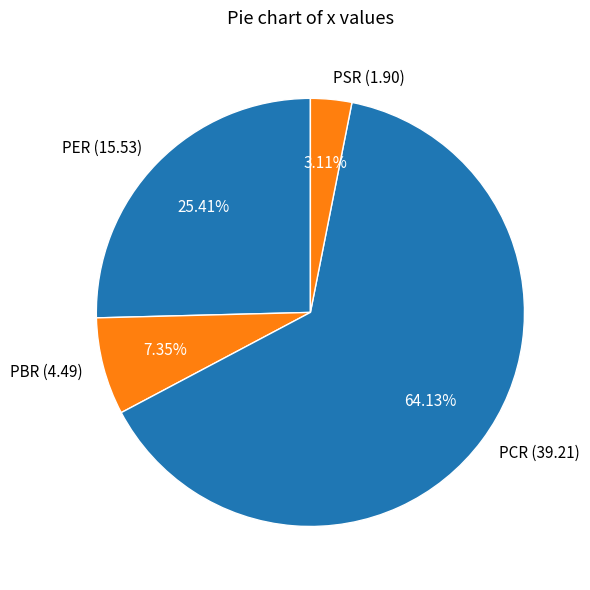

To the nearest percent, what is the average slice percentage?

25%